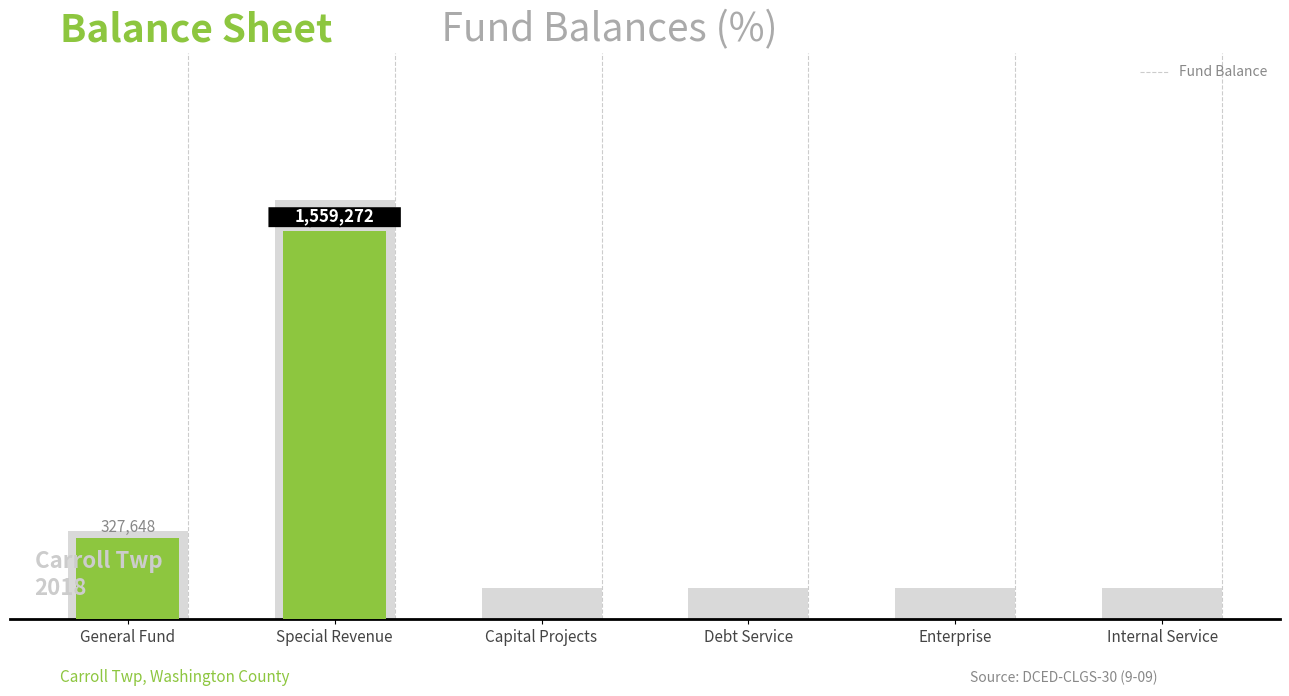

The value at General Fund is 327648. True or false?

True